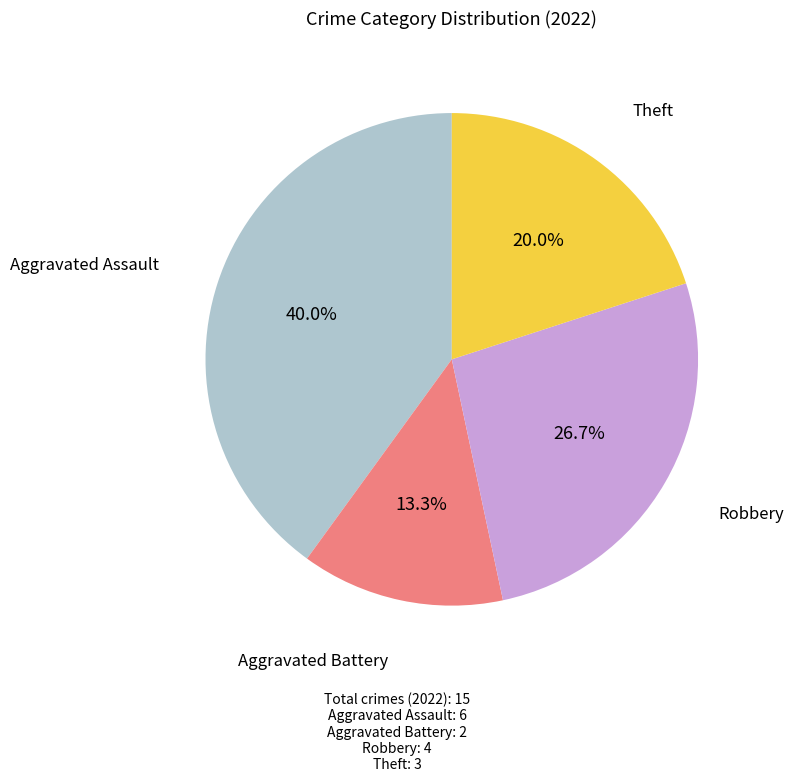

Does any single category account for the majority?

No